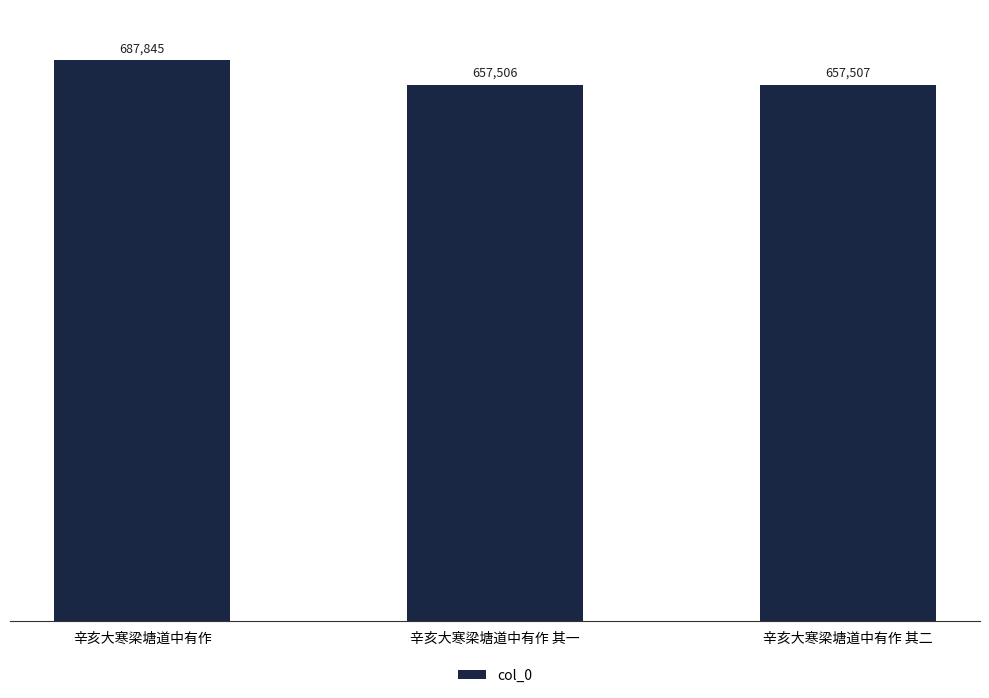

True or false: the data shows 888788 at 辛亥大寒梁塘道中有作 其一.

False